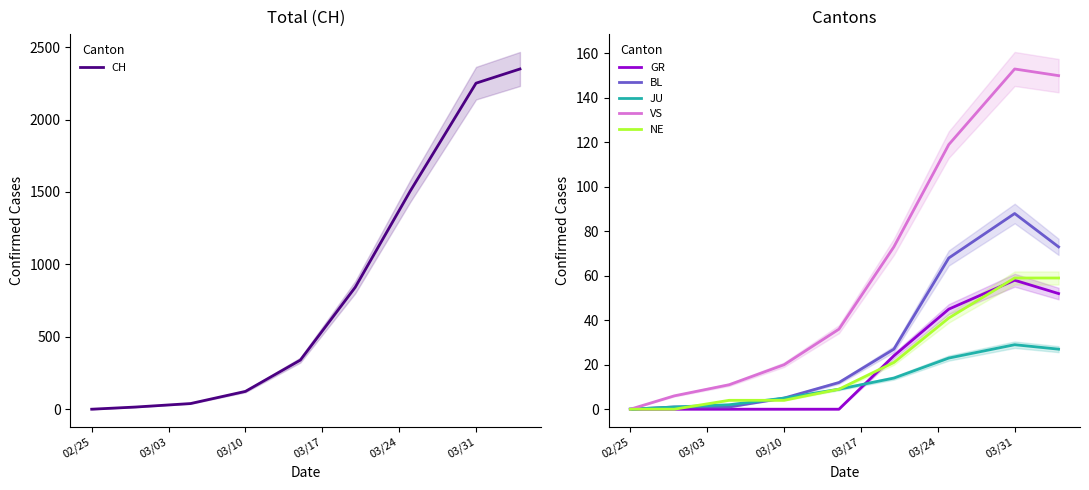

Which series has the largest total across all categories?

CH